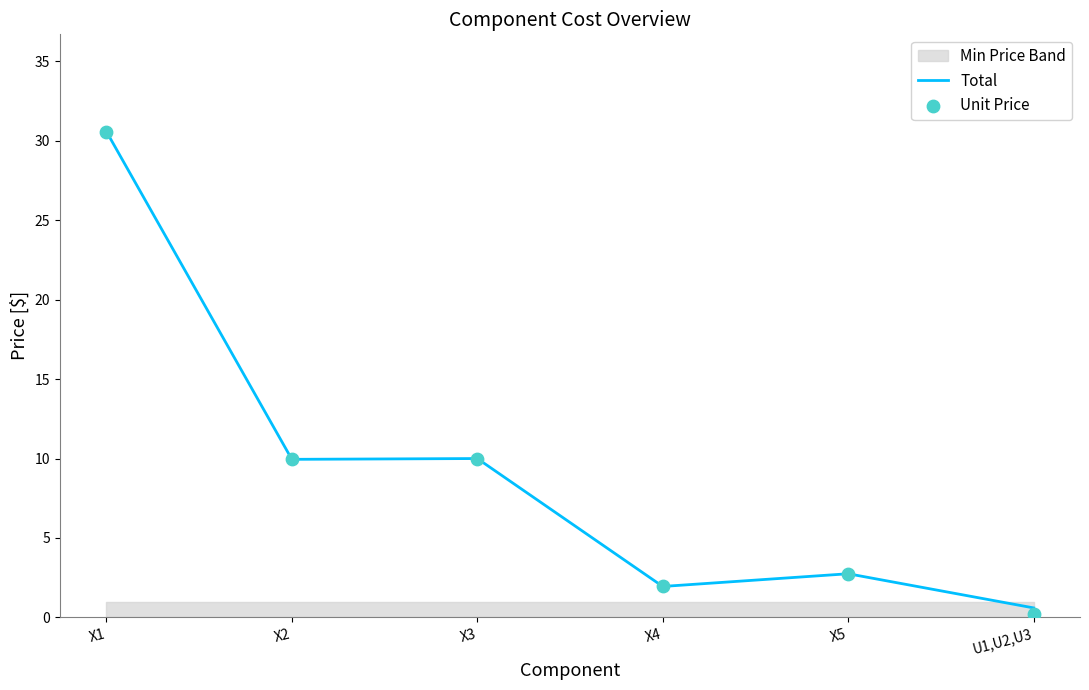

True or false: Total has a value of 51.8 at X1.

False